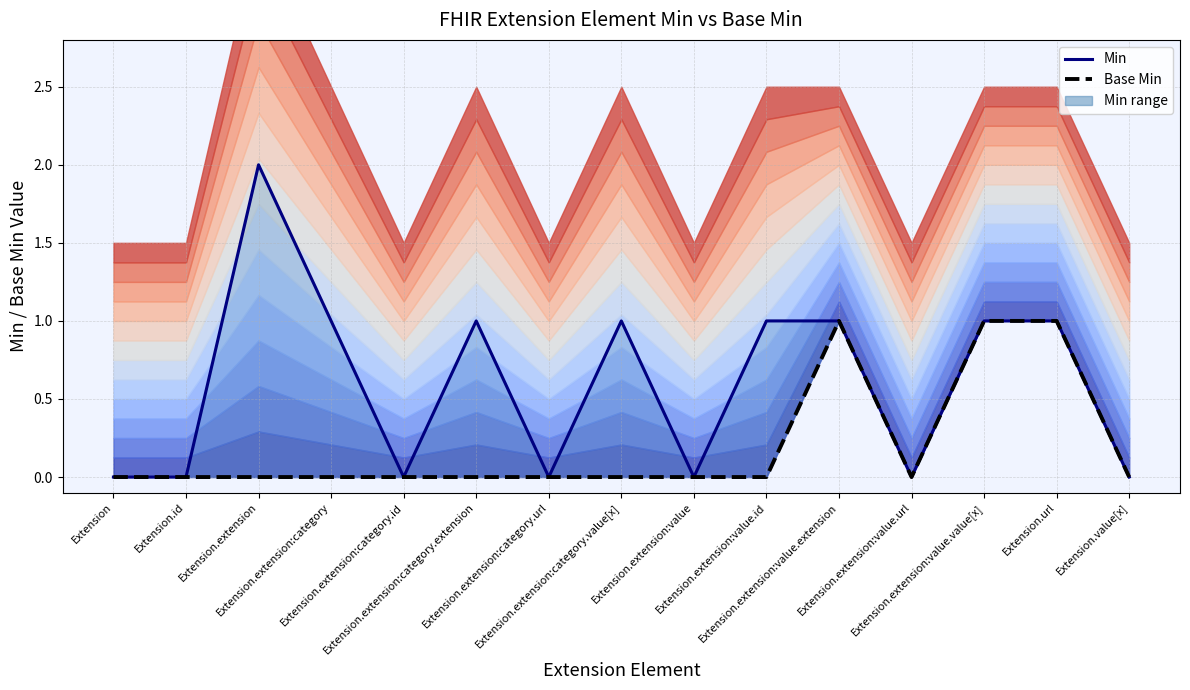

Which series has the largest range (max minus min)?

Min